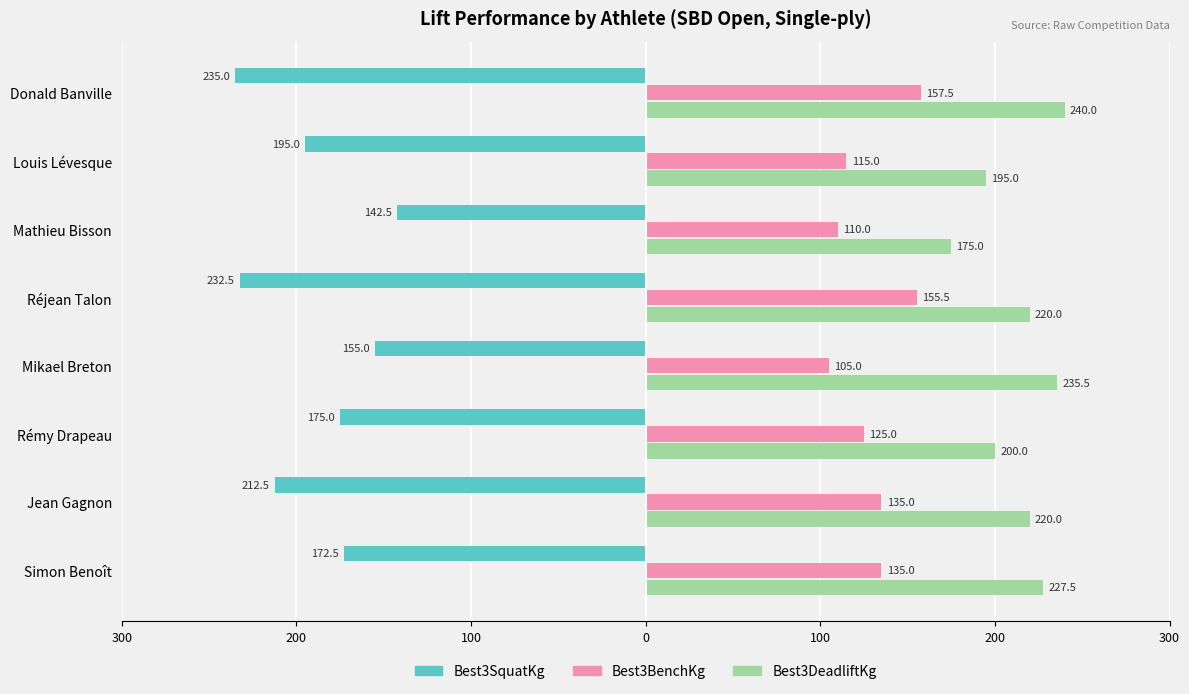

Which series has the largest total across all categories?

Best3DeadliftKg